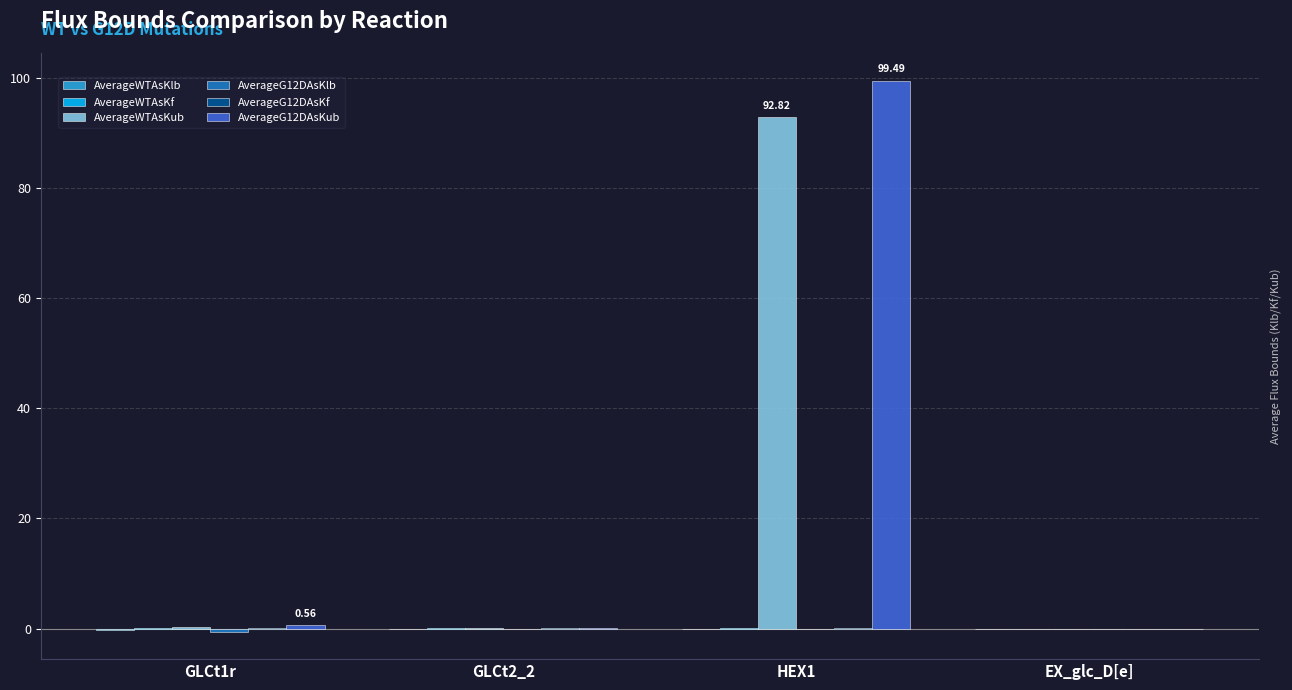

At which category is the sum across all series the highest?

HEX1